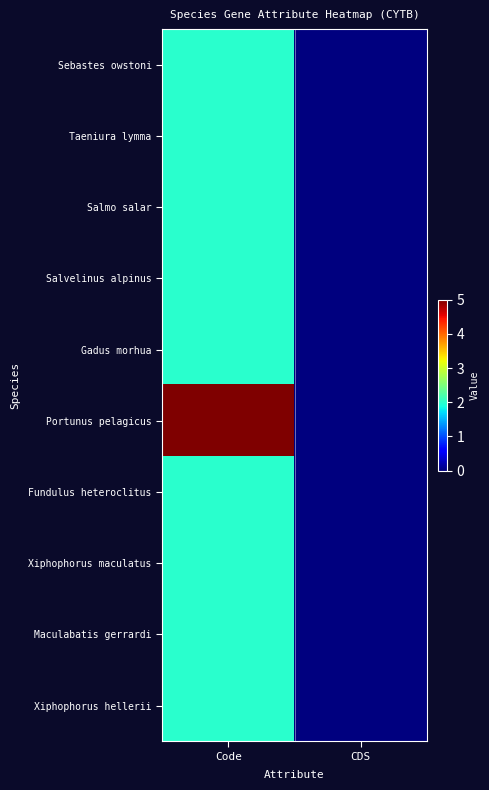

At which category does the chart reach its peak across all series?

Code